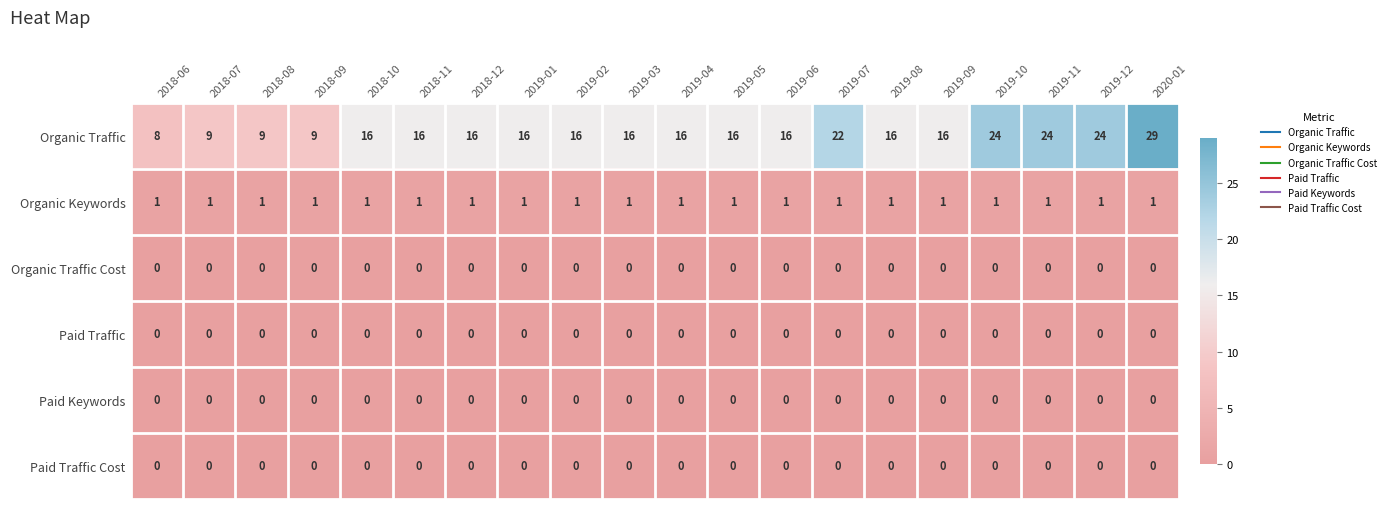

Which series has the largest total across all categories?

Organic Traffic